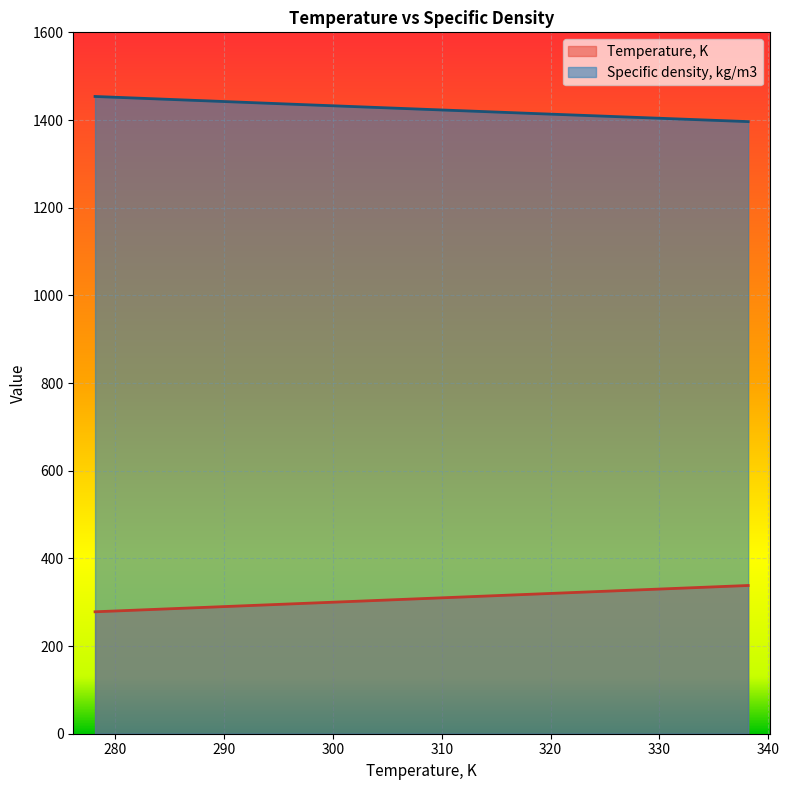

True or false: Temperature, K and Specific density, kg/m3 intersect in this chart.

False